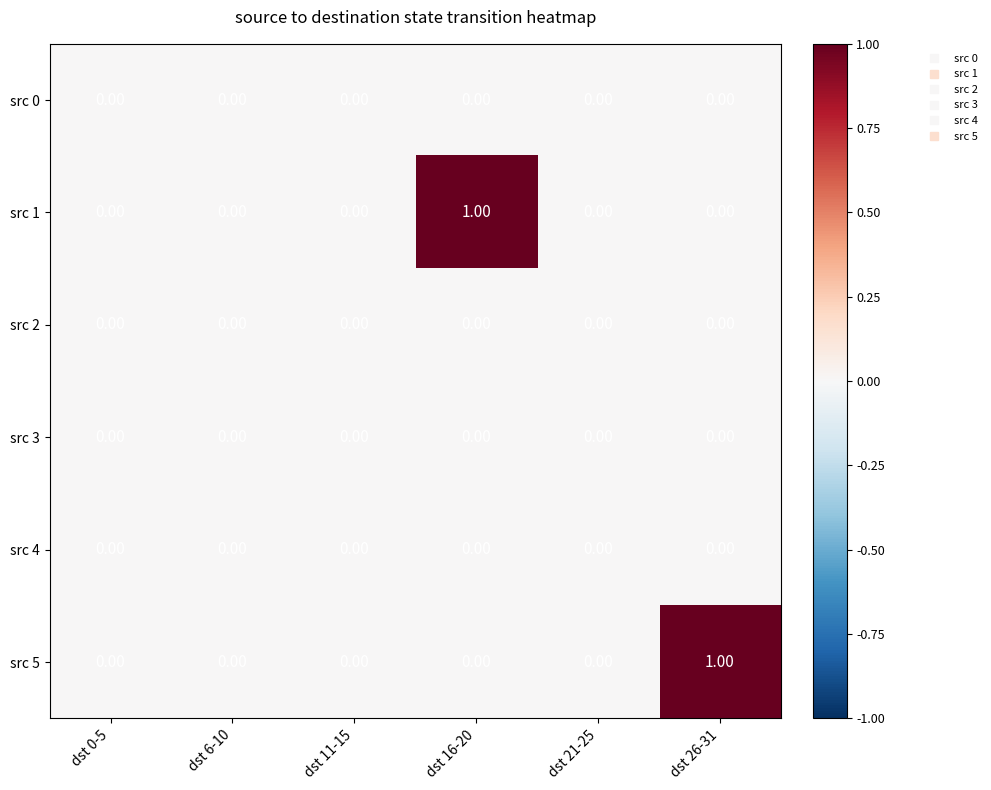

Count the number of data series in this chart.

6